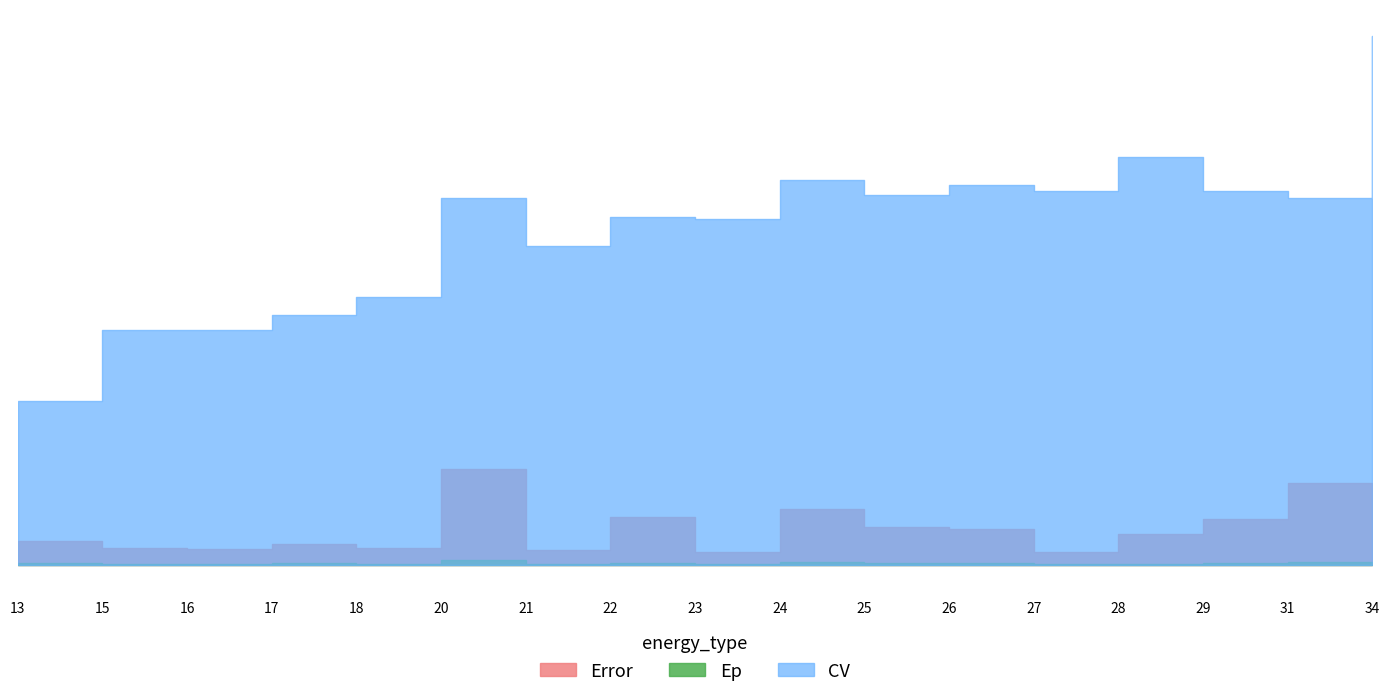

What is the difference between the second highest and minimum values in the CV series?

16.8